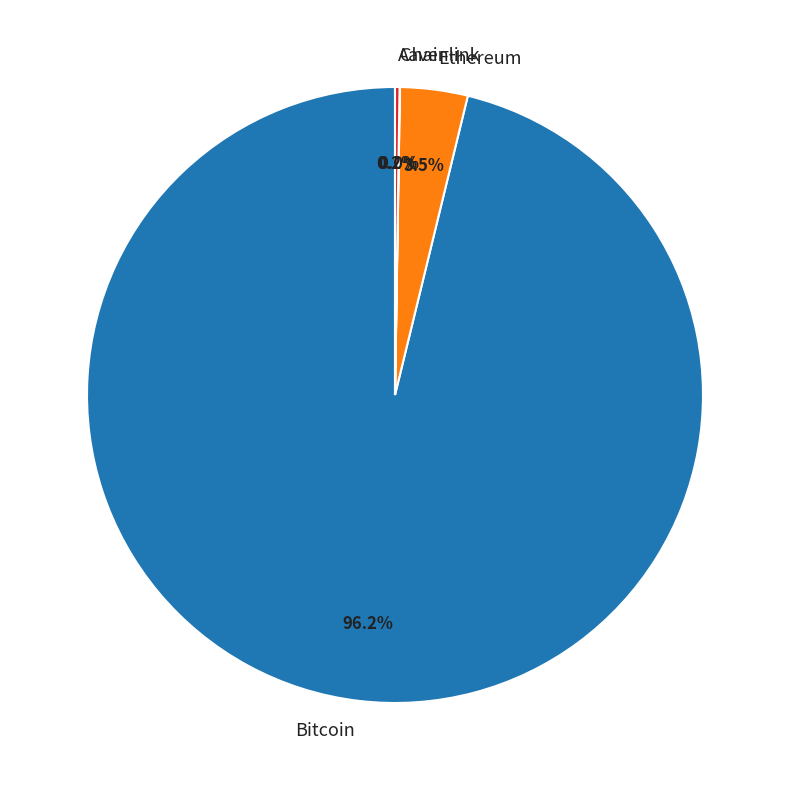

To the nearest percent, what is the difference between the largest and smallest slice percentages?

96%